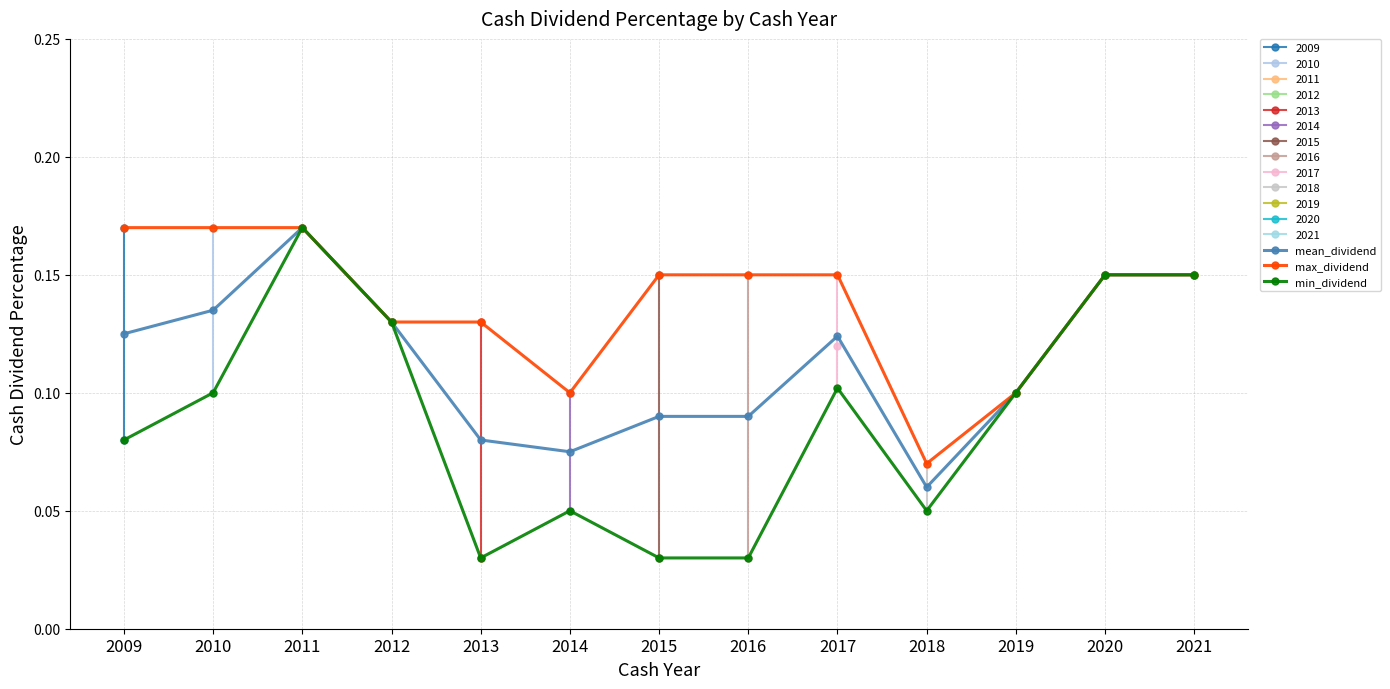

Which series changed the most between 2010 and 2015?

min_dividend